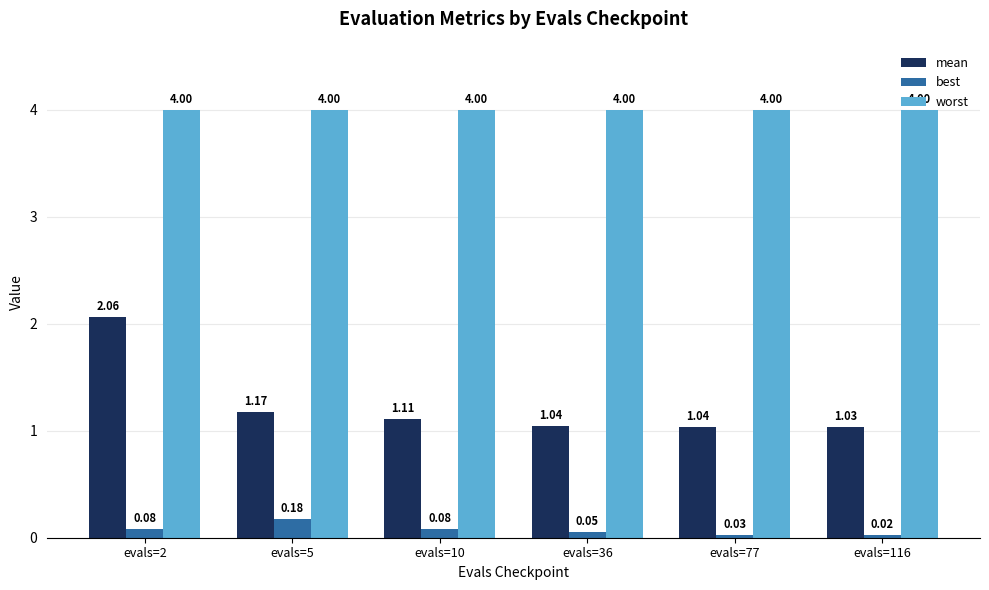

Rank the series at evals=116 from highest to lowest value.

worst, mean, best